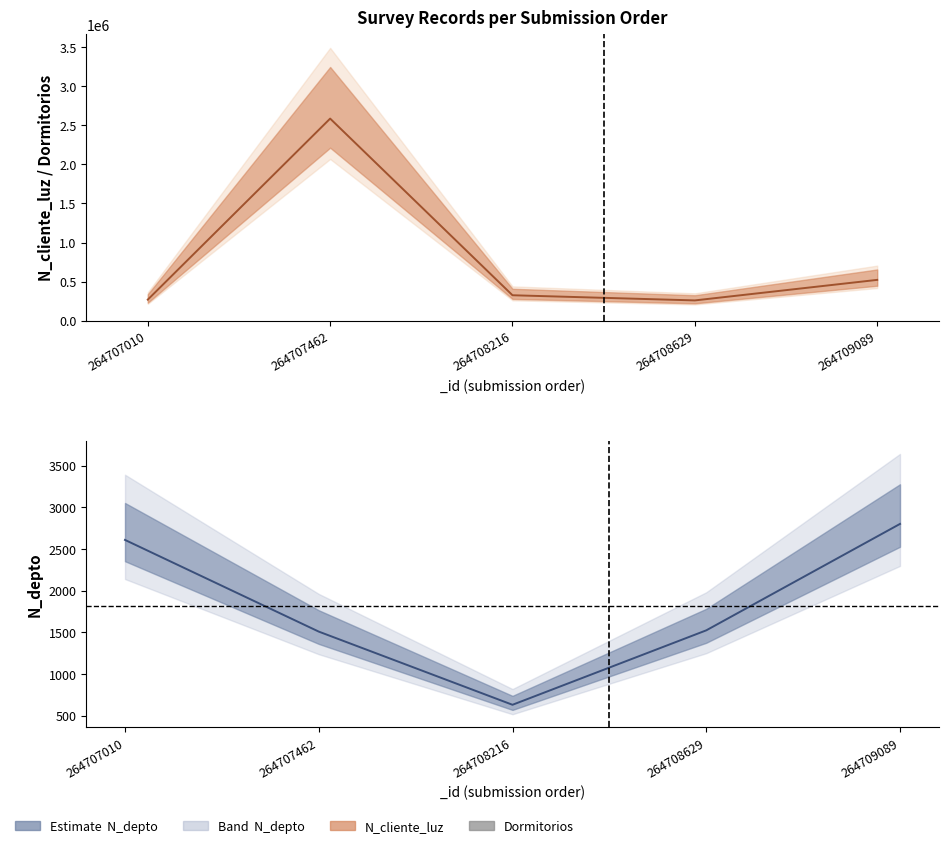

Reading left to right, list all the values displayed in this chart.

N_cliente_luz: 264707010=268734	264707462=2586314	264708216=324732	264708629=258663	264709089=521566
Dormitorios: 264707010=3	264707462=4	264708216=2	264708629=11	264709089=1
N_depto: 264707010=2608	264707462=1508	264708216=630	264708629=1523	264709089=2800